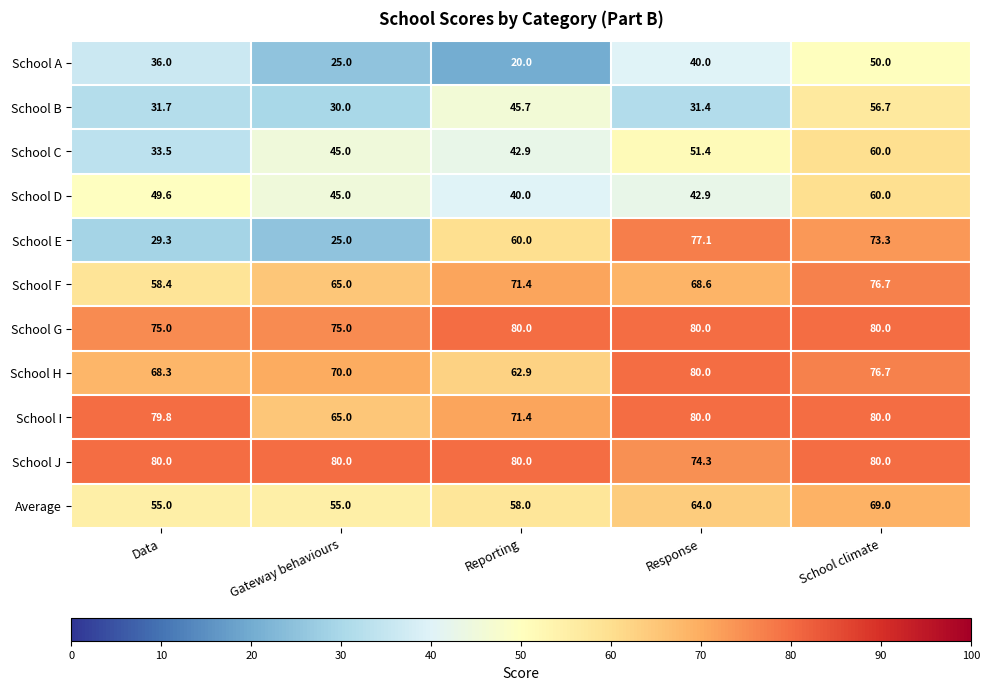

What is the difference between the School H values at Data and Gateway behaviours?

1.7